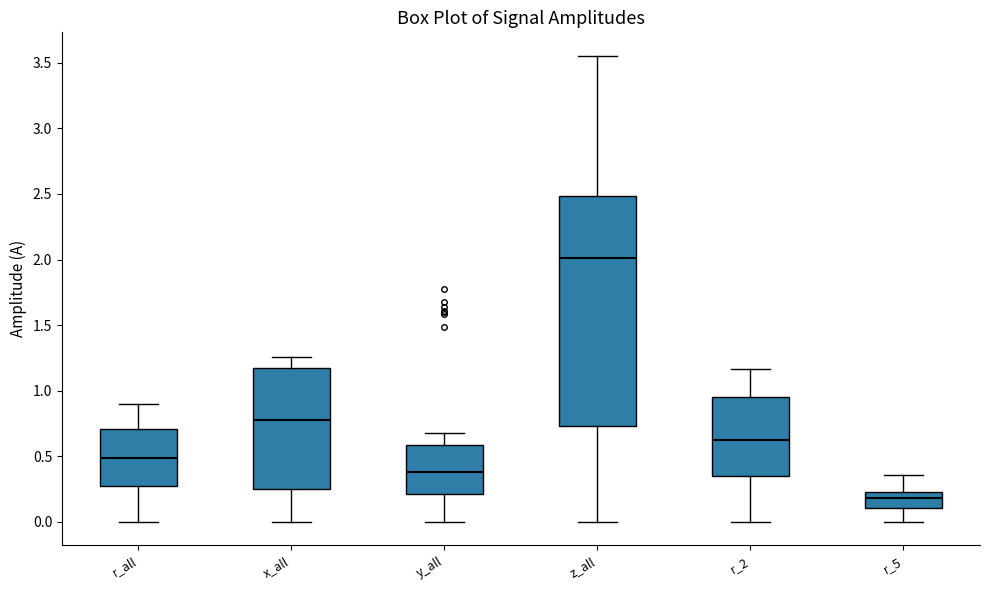

Reading left to right, read every box against the y-axis: the position of its median line, the range the box covers, and the ends of its whiskers. The values are not printed on the chart, so give them approximately, as read against the axis.

r_all: median 0.50, box 0.25 to 0.70, whiskers 0.00 to 0.90
x_all: median 0.80, box 0.25 to 1.15, whiskers 0.00 to 1.25
y_all: median 0.40, box 0.20 to 0.60, whiskers 0.00 to 0.65
z_all: median 2.00, box 0.75 to 2.50, whiskers 0.00 to 3.55
r_2: median 0.60, box 0.35 to 0.95, whiskers 0.00 to 1.15
r_5: median 0.20, box 0.10 to 0.25, whiskers 0.00 to 0.35